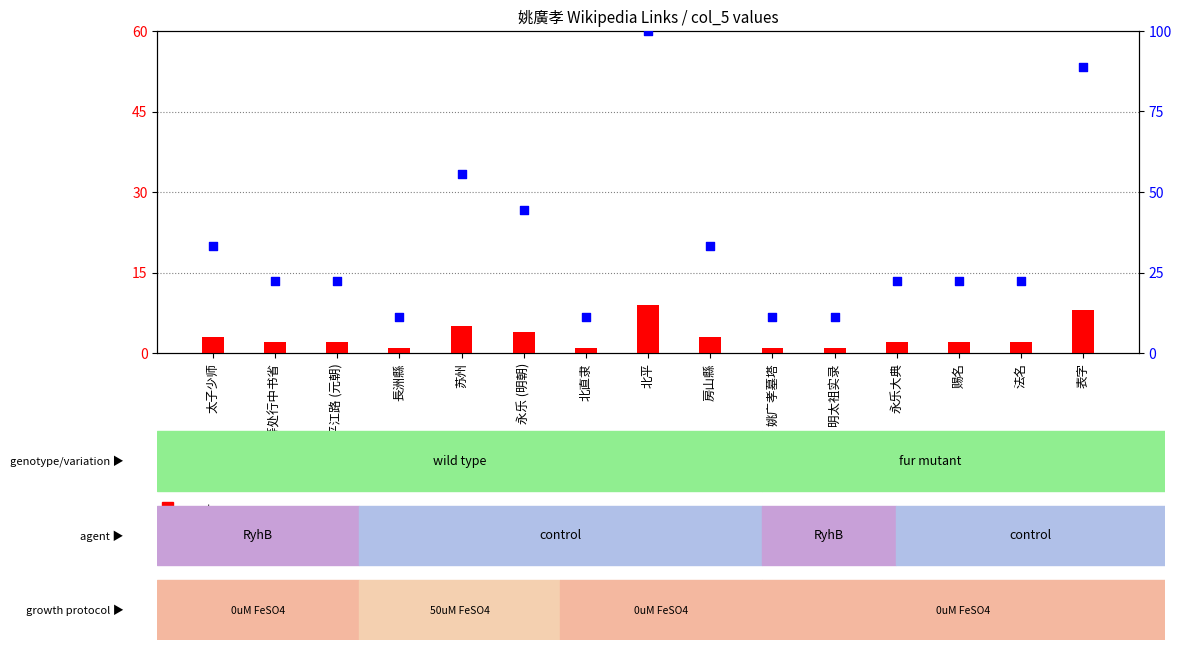

Which series reaches the maximum Y coordinate?

percentile rank within the sample